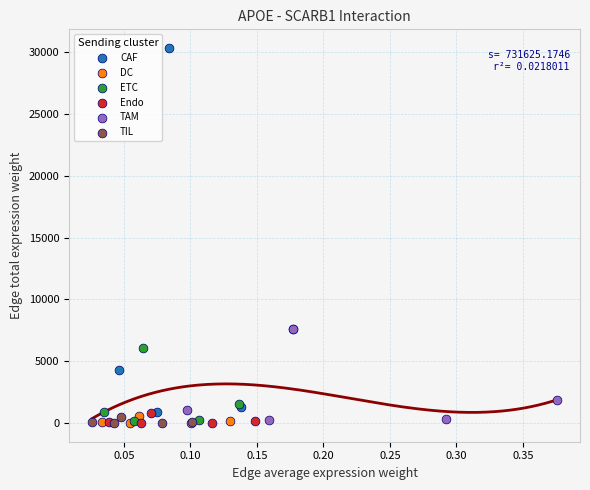

What are all the series names shown in the legend?

CAF, DC, ETC, Endo, TAM, TIL